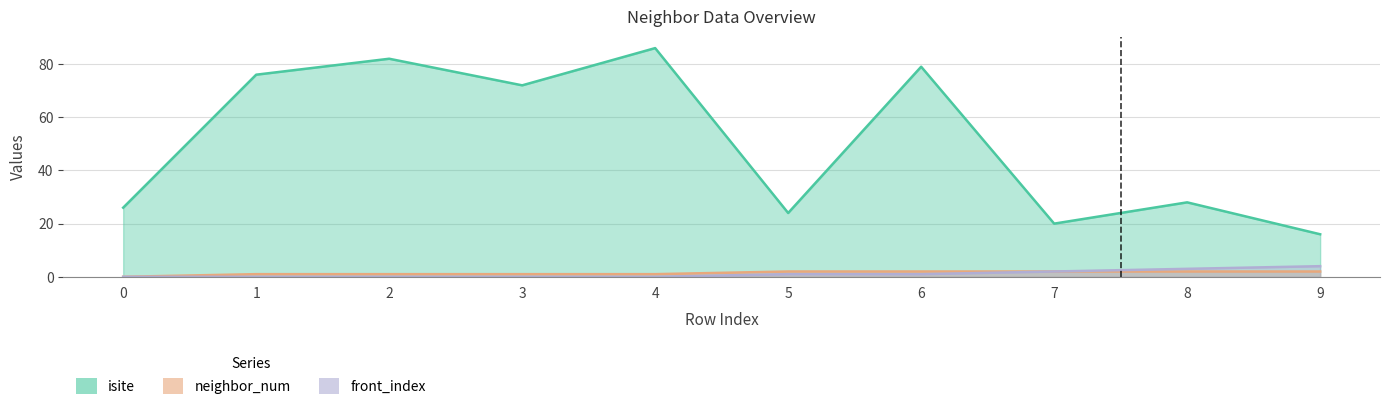

Which series has the largest range (max minus min)?

isite